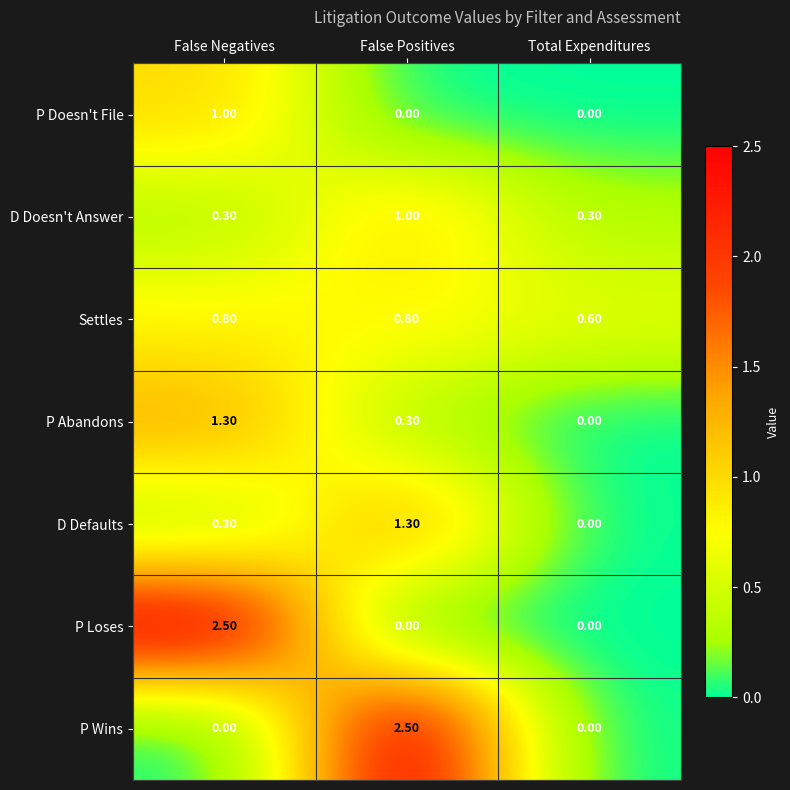

Where is D Defaults nearest to the value 0?

Total Expenditures